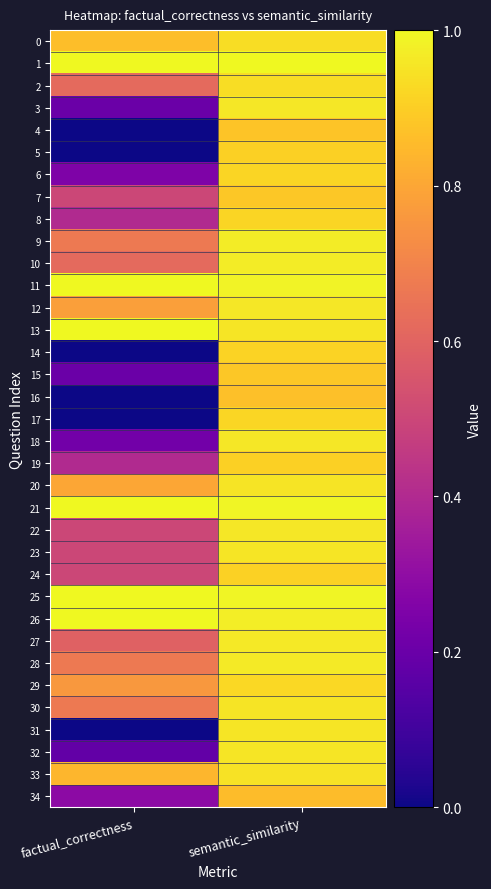

At how many categories does at least one series exceed 0?

2